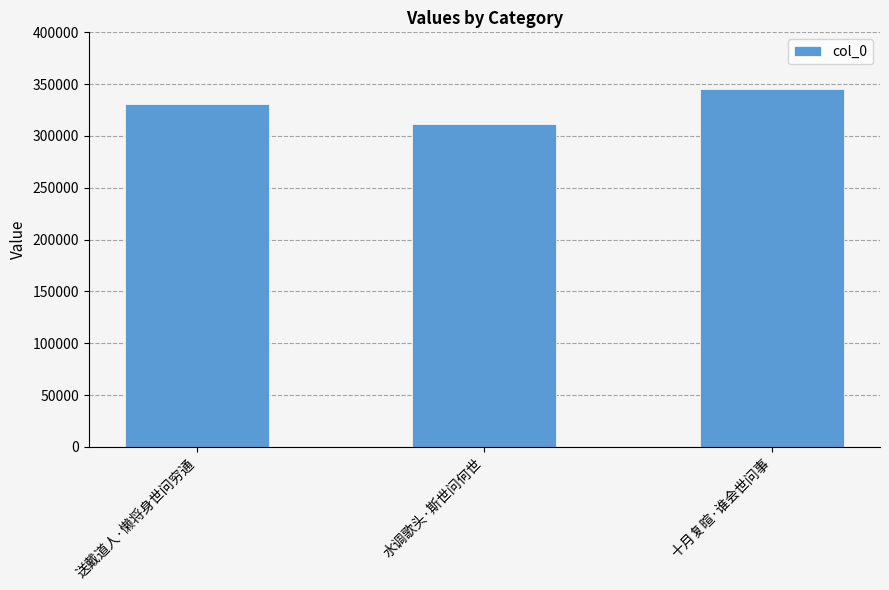

Reading left to right, transcribe all the data shown in this chart.

330429	311282	345372